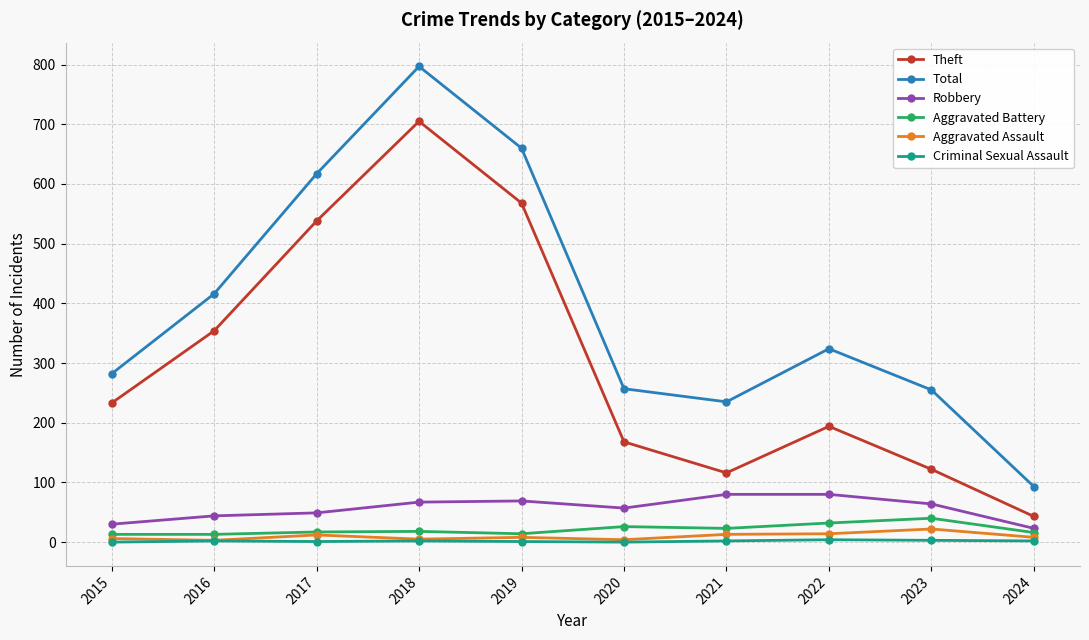

At which label does Aggravated Battery reach its peak?

2023